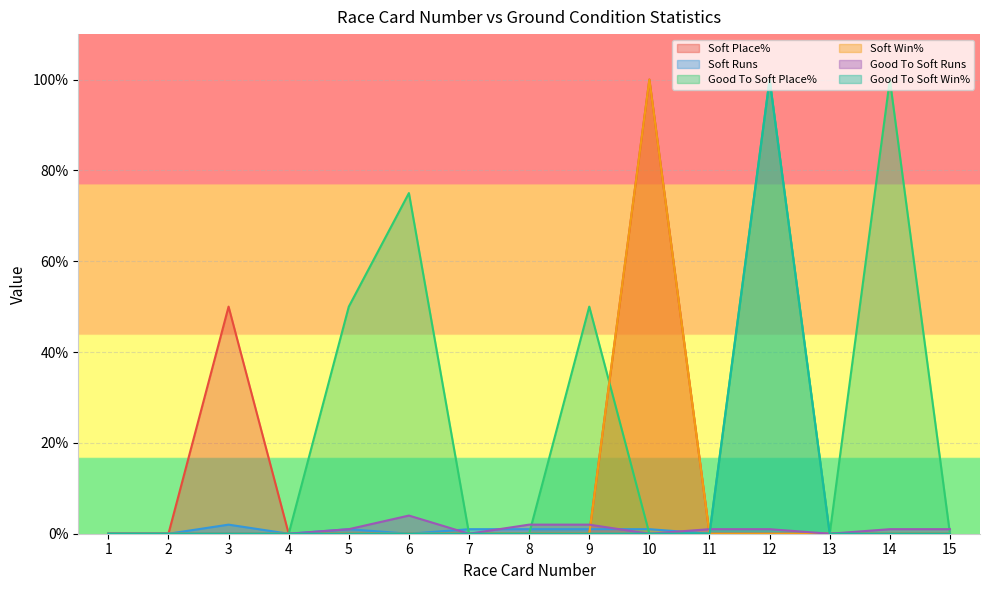

Which has a higher value, 14 or 9?

14